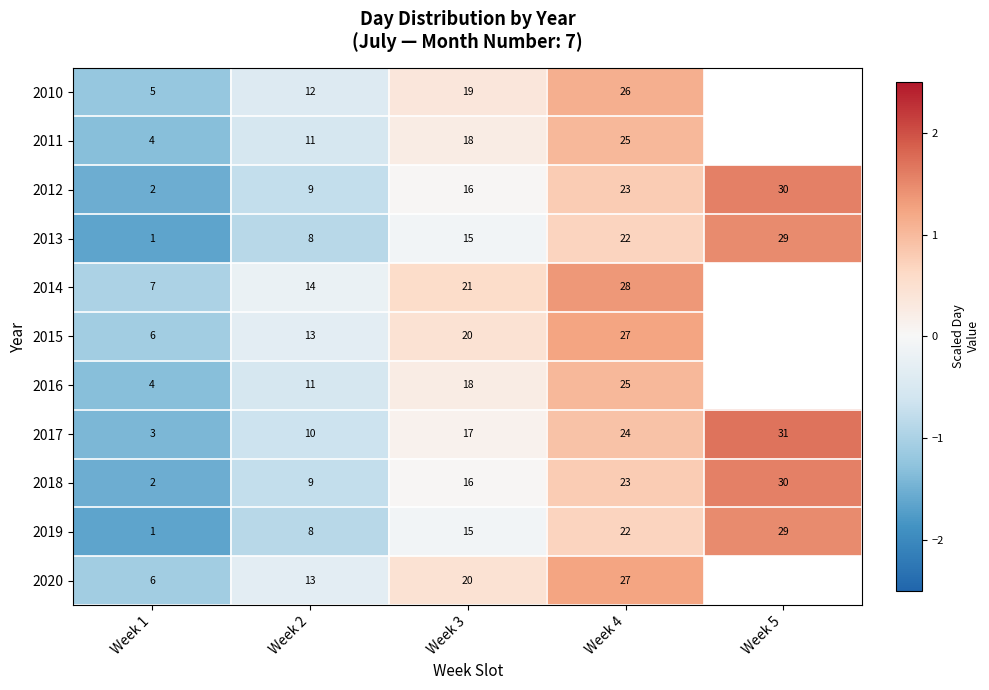

How many series are shown in this chart?

11